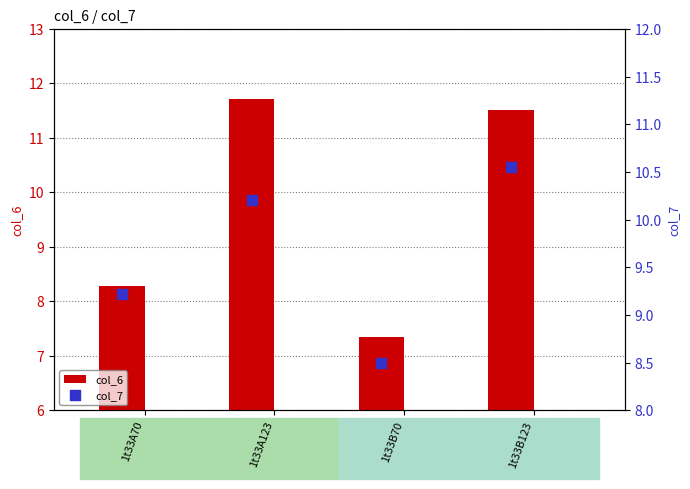

Which series has the largest Y range (max minus min)?

col_6